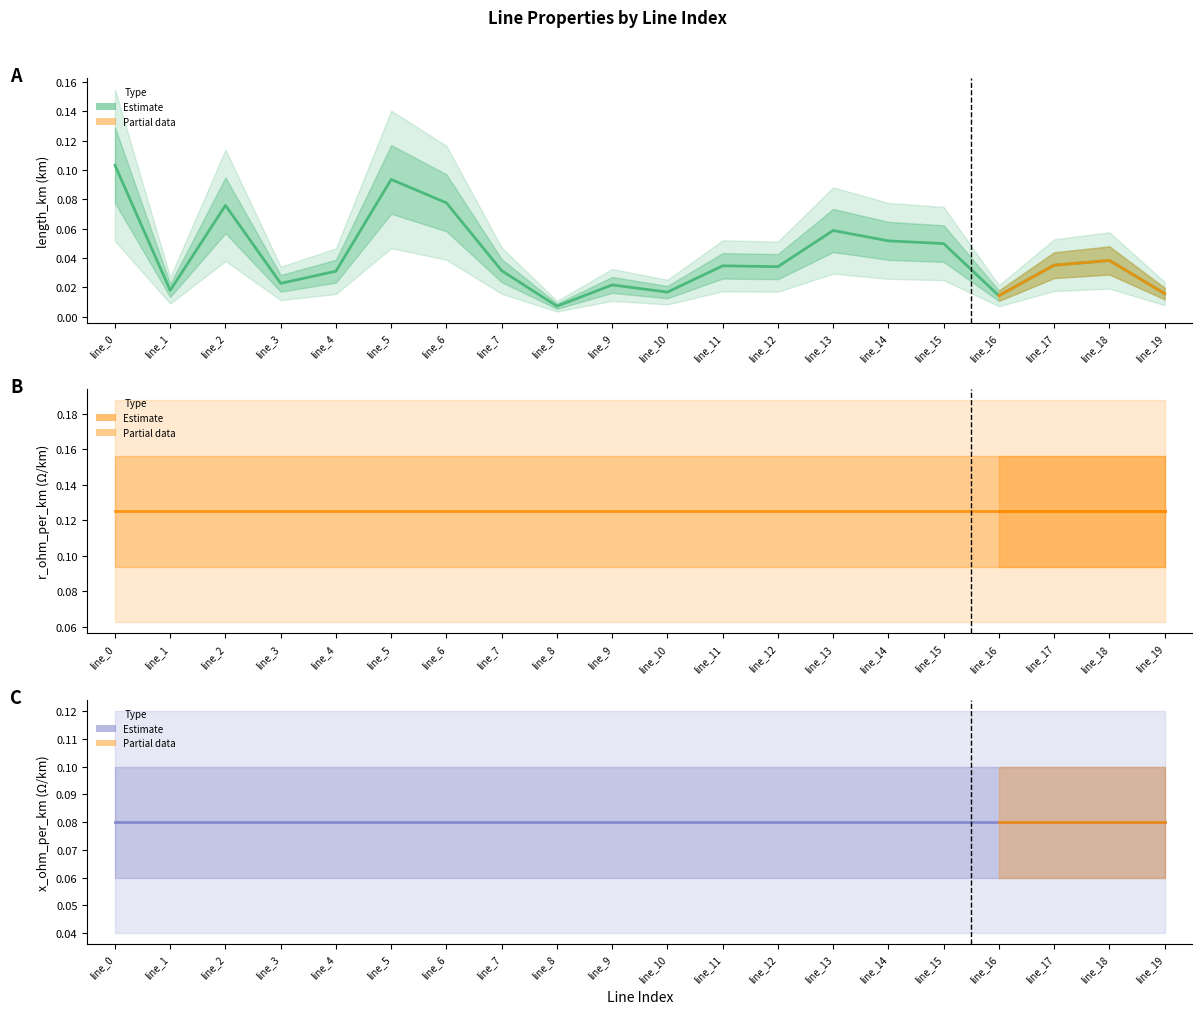

What is the value of the r_ohm_per_km point at the 7th from the left?

0.1